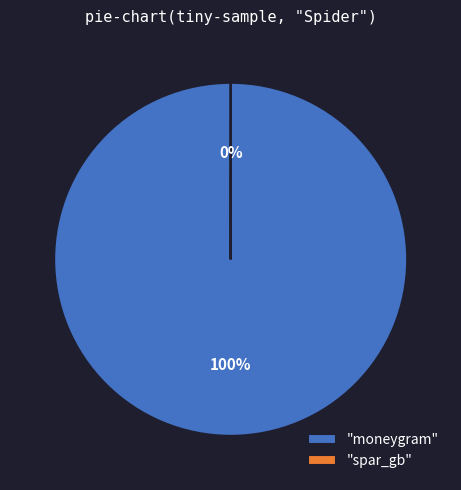

Does any single category account for the majority?

Yes